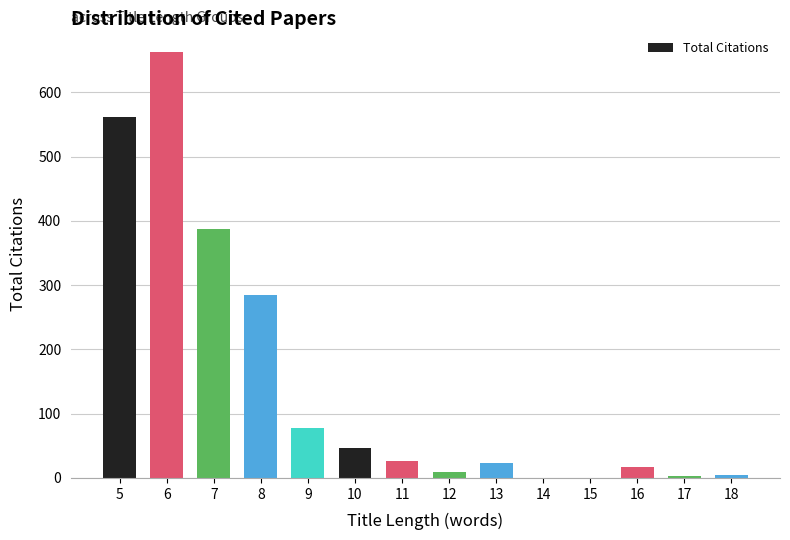

What is the sum of all values?

2104